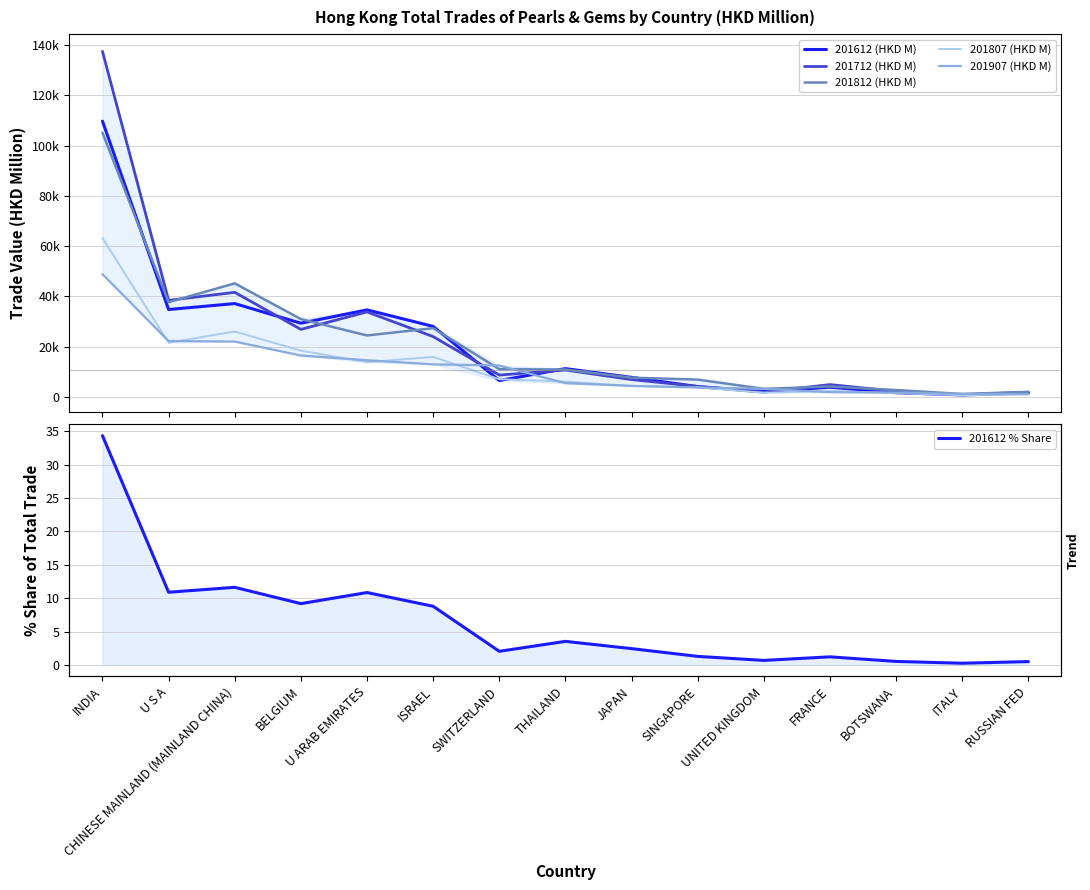

Reading left to right, transcribe all the data shown in this chart.

201612 (HKD M): INDIA=109773.1	U S A=34796.0	CHINESE MAINLAND (MAINLAND CHINA)=37160.2	BELGIUM=29345.9	U ARAB EMIRATES=34656.7	ISRAEL=28082.5	SWITZERLAND=6509.6	THAILAND=11272.1	JAPAN=7795.2	SINGAPORE=4079.6	UNITED KINGDOM=2152.5	FRANCE=3862.7	BOTSWANA=1667.3	ITALY=798.6	RUSSIAN FED=1588.2
201712 (HKD M): INDIA=137555.7	U S A=38455.1	CHINESE MAINLAND (MAINLAND CHINA)=41630.1	BELGIUM=26885.5	U ARAB EMIRATES=33843.8	ISRAEL=24012.5	SWITZERLAND=8702.2	THAILAND=10713.4	JAPAN=6909.6	SINGAPORE=4187.9	UNITED KINGDOM=1907.9	FRANCE=4924.9	BOTSWANA=2228.4	ITALY=900.3	RUSSIAN FED=1864.8
201812 (HKD M): INDIA=105165.3	U S A=37700.4	CHINESE MAINLAND (MAINLAND CHINA)=45203.7	BELGIUM=30985.8	U ARAB EMIRATES=24459.1	ISRAEL=27367.1	SWITZERLAND=11056.8	THAILAND=10903.9	JAPAN=7663.3	SINGAPORE=6901.2	UNITED KINGDOM=3226.7	FRANCE=4131.2	BOTSWANA=2739.5	ITALY=1168.5	RUSSIAN FED=2009.0
201807 (HKD M): INDIA=63209.2	U S A=21597.6	CHINESE MAINLAND (MAINLAND CHINA)=26055.0	BELGIUM=18424.4	U ARAB EMIRATES=13844.6	ISRAEL=15924.2	SWITZERLAND=7047.3	THAILAND=6125.4	JAPAN=4366.2	SINGAPORE=3792.2	UNITED KINGDOM=1678.7	FRANCE=2355.5	BOTSWANA=1506.1	ITALY=682.2	RUSSIAN FED=1101.0
201907 (HKD M): INDIA=48855.1	U S A=22259.3	CHINESE MAINLAND (MAINLAND CHINA)=22035.0	BELGIUM=16482.4	U ARAB EMIRATES=14595.4	ISRAEL=12960.1	SWITZERLAND=12490.8	THAILAND=5469.4	JAPAN=4398.0	SINGAPORE=3779.8	UNITED KINGDOM=3225.3	FRANCE=1894.4	BOTSWANA=1743.7	ITALY=1215.7	RUSSIAN FED=1110.6
201612 % Share: INDIA=34.3	U S A=10.9	CHINESE MAINLAND (MAINLAND CHINA)=11.6	BELGIUM=9.2	U ARAB EMIRATES=10.8	ISRAEL=8.8	SWITZERLAND=2.0	THAILAND=3.5	JAPAN=2.4	SINGAPORE=1.3	UNITED KINGDOM=0.7	FRANCE=1.2	BOTSWANA=0.5	ITALY=0.2	RUSSIAN FED=0.5